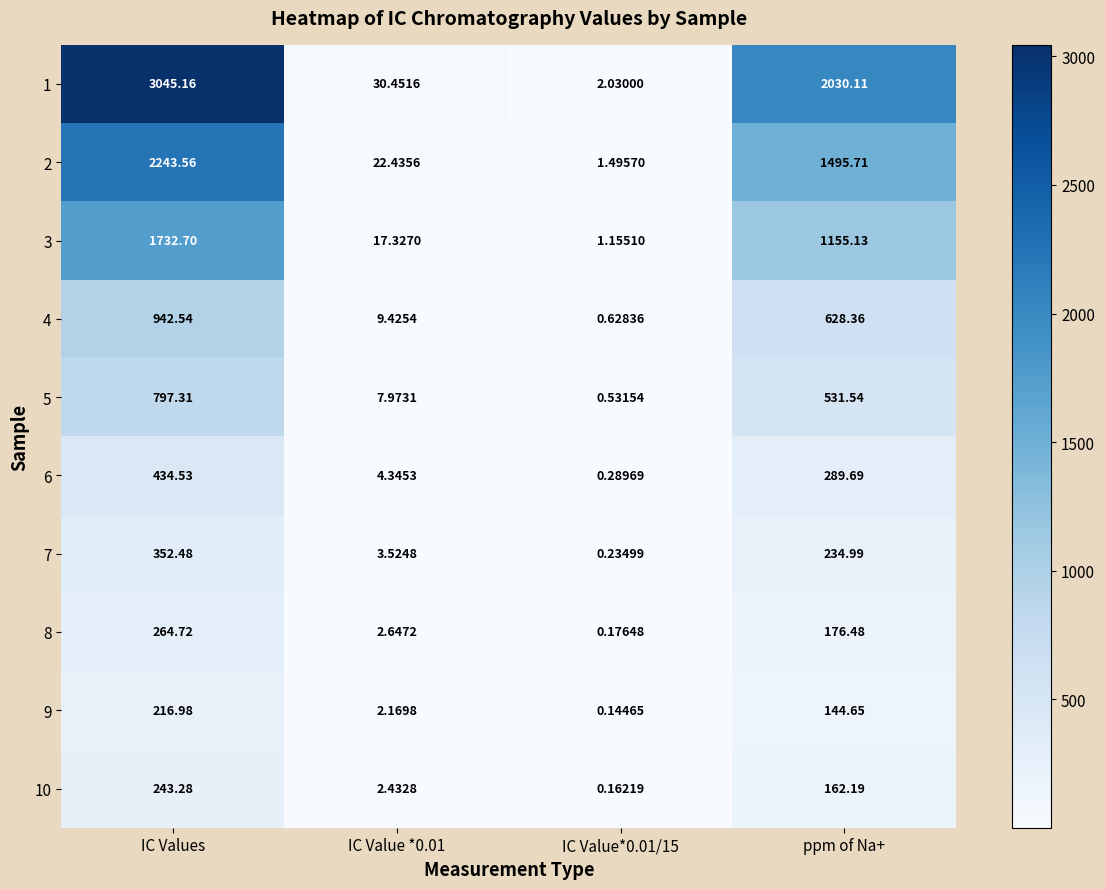

What is the greatest value displayed?

3045.2